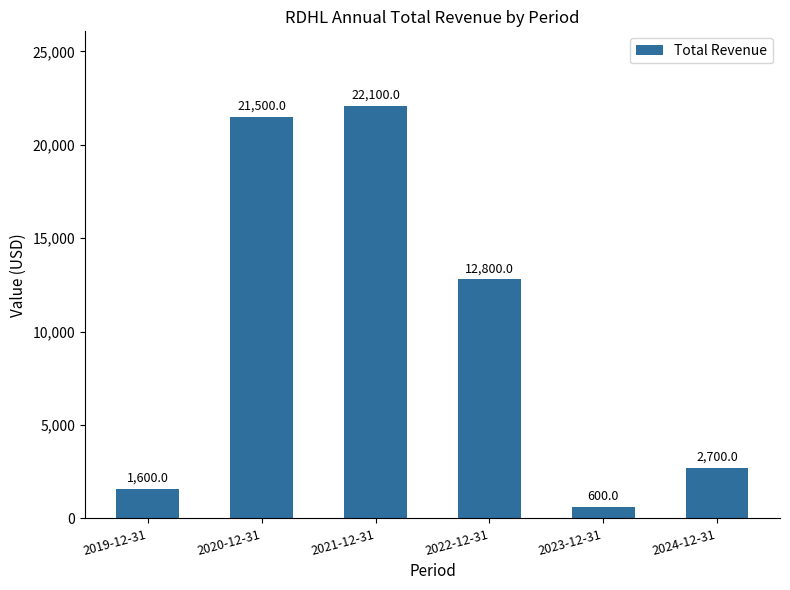

What is the difference between the values at 2022-12-31 and 2019-12-31?

11200